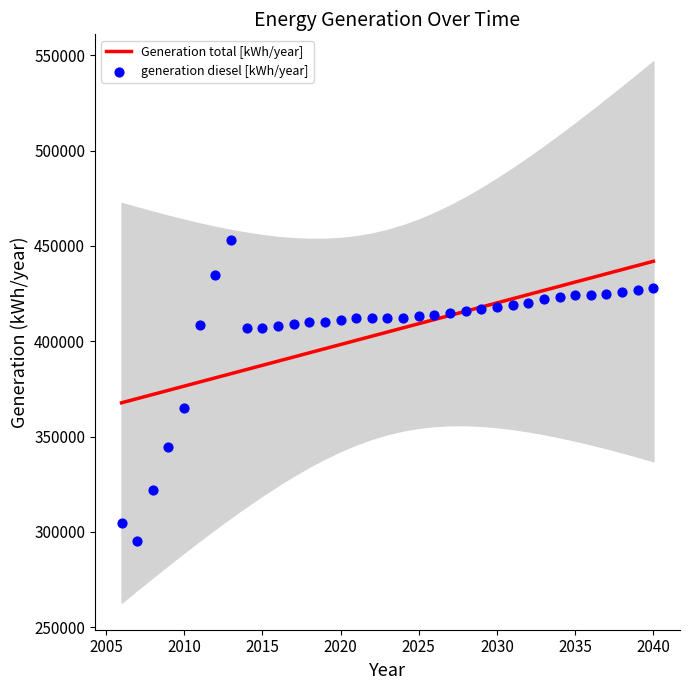

Which series contains the lowest Y value?

generation diesel [kWh/year]